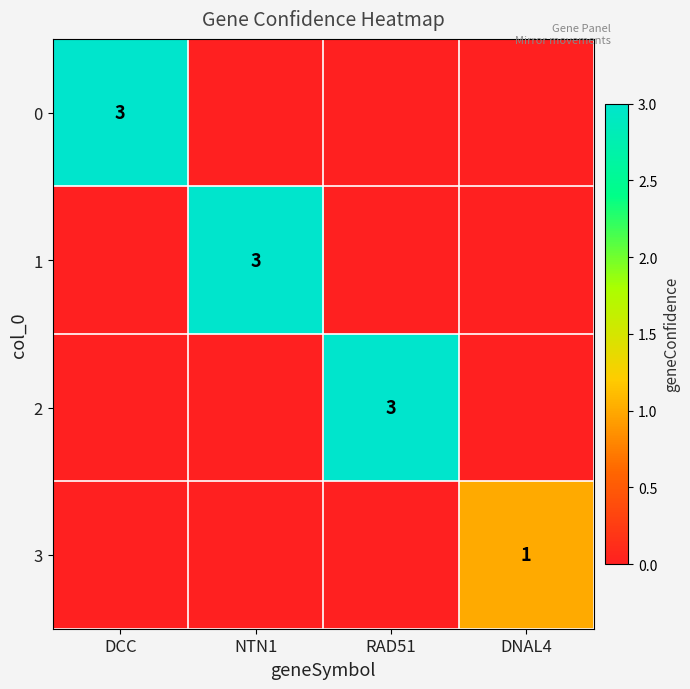

The value of 1 at NTN1 is 3. True or false?

True